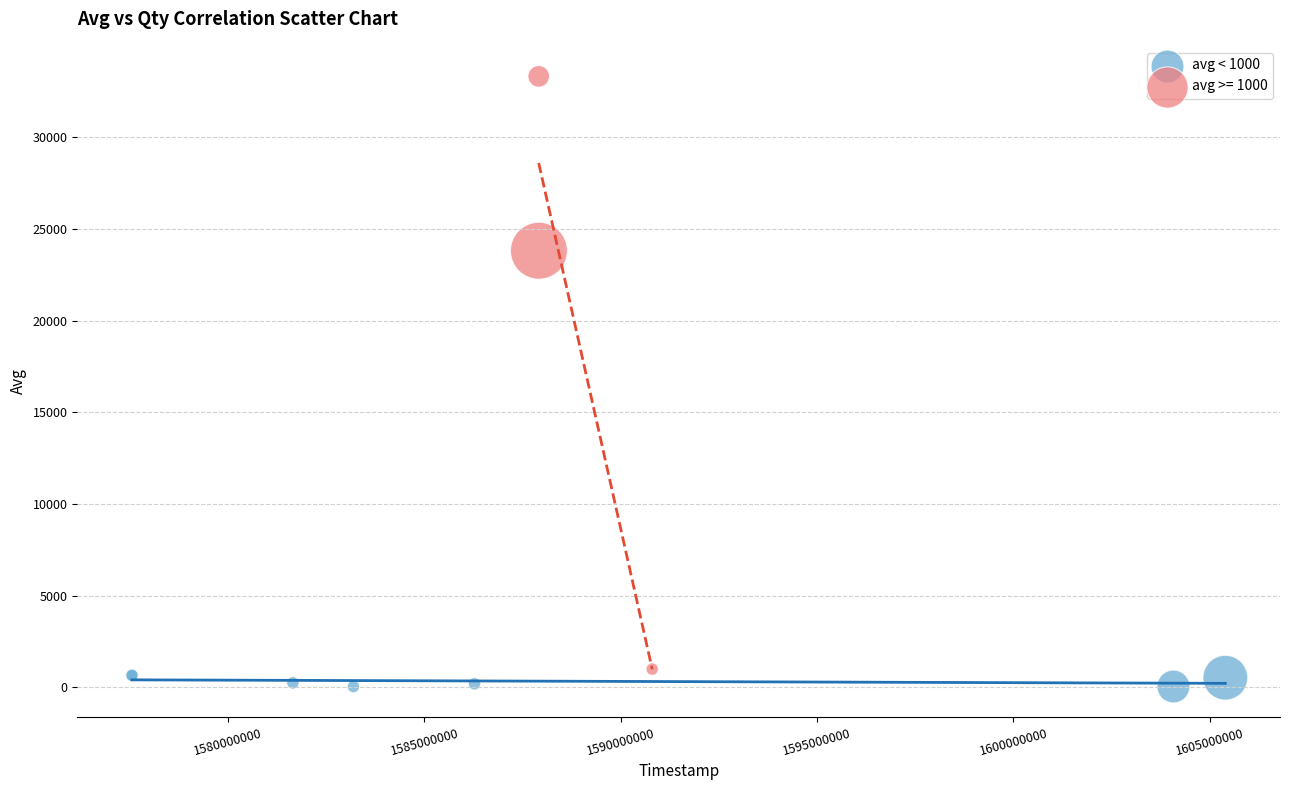

Which series contains the highest Y value?

avg >= 1000